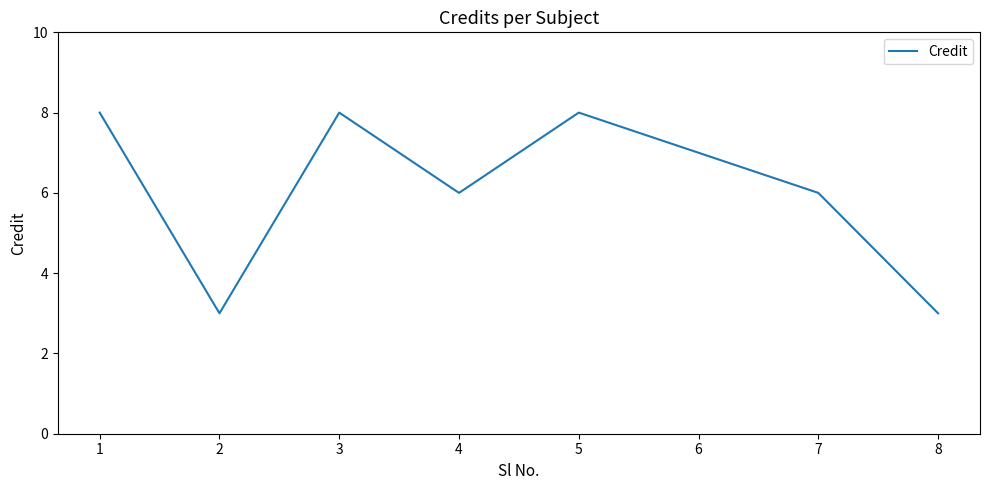

The chart shows a value of 3 at 6. True or false?

False